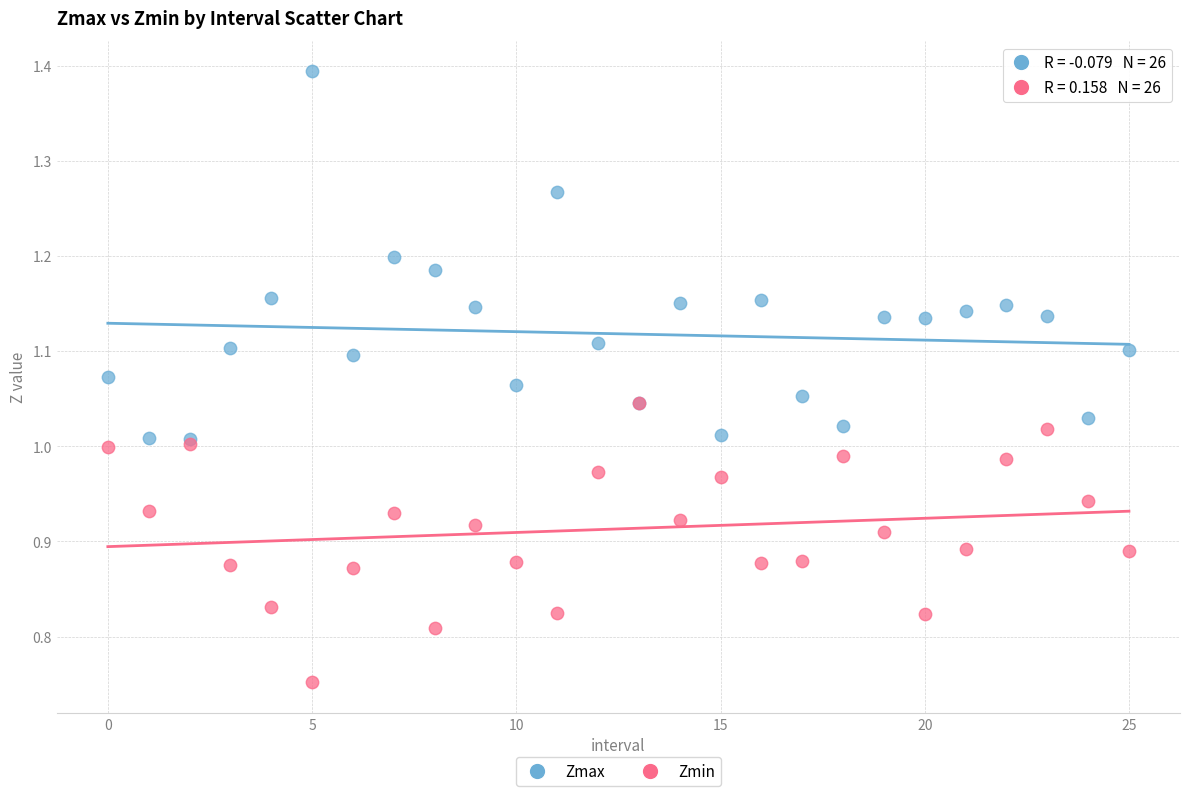

Which series reaches the maximum Y coordinate?

Zmax